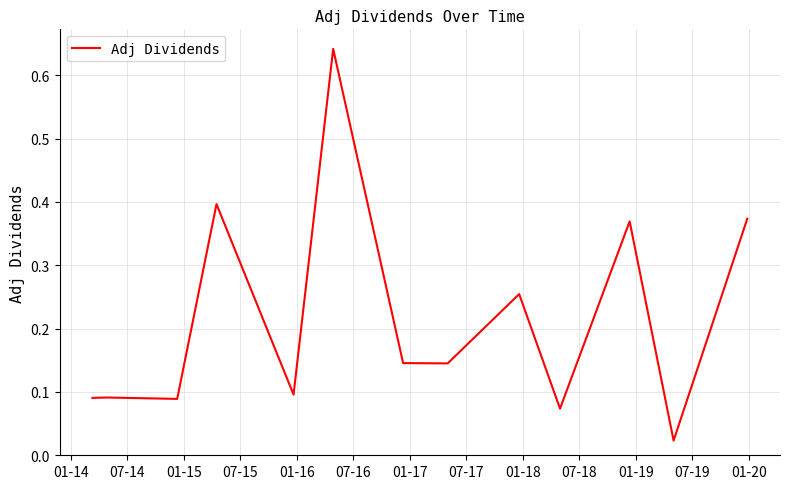

Does the chart have visible grid lines?

Yes